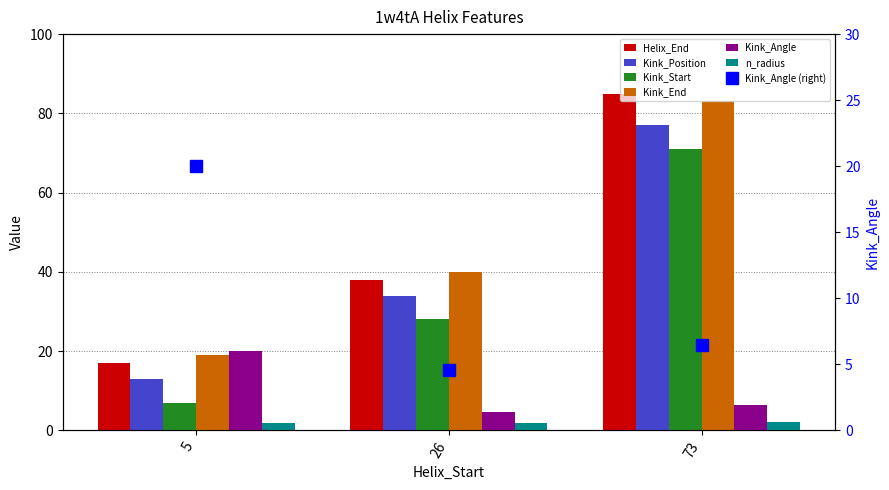

Reading left to right, extract all data points from this chart.

Helix_End: 5=17.0	26=38.0	73=85.0
Kink_Position: 5=13.0	26=34.0	73=77.0
Kink_Start: 5=7.0	26=28.0	73=71.0
Kink_End: 5=19.0	26=40.0	73=83.0
Kink_Angle: 5=20.0	26=4.6	73=6.4
n_radius: 5=1.9	26=1.9	73=2.1